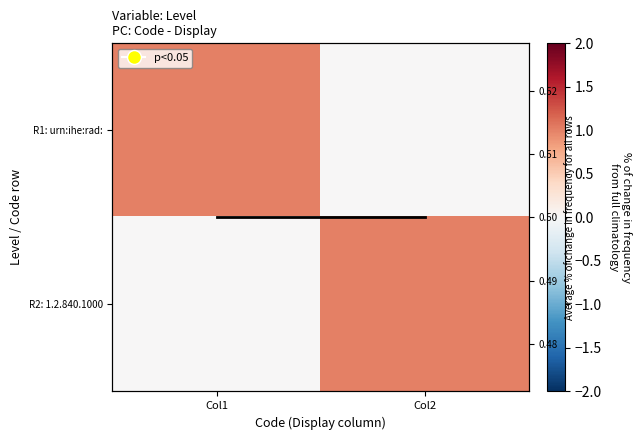

Rank the categories by R1: urn:ihe:rad: value from highest to lowest.

Col1, Col2